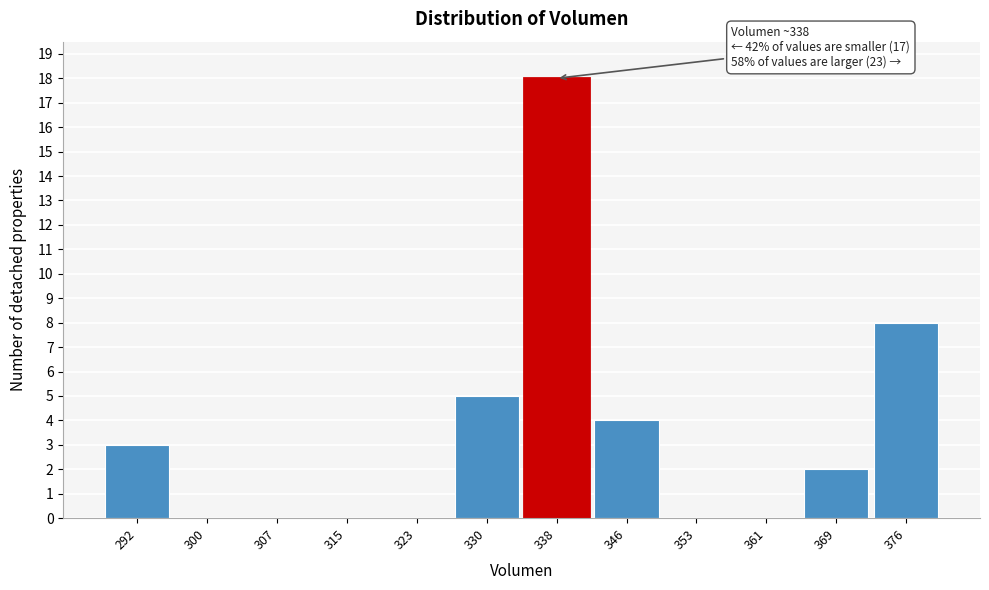

Over which range of the x-axis is the bar tallest?

334 to 342